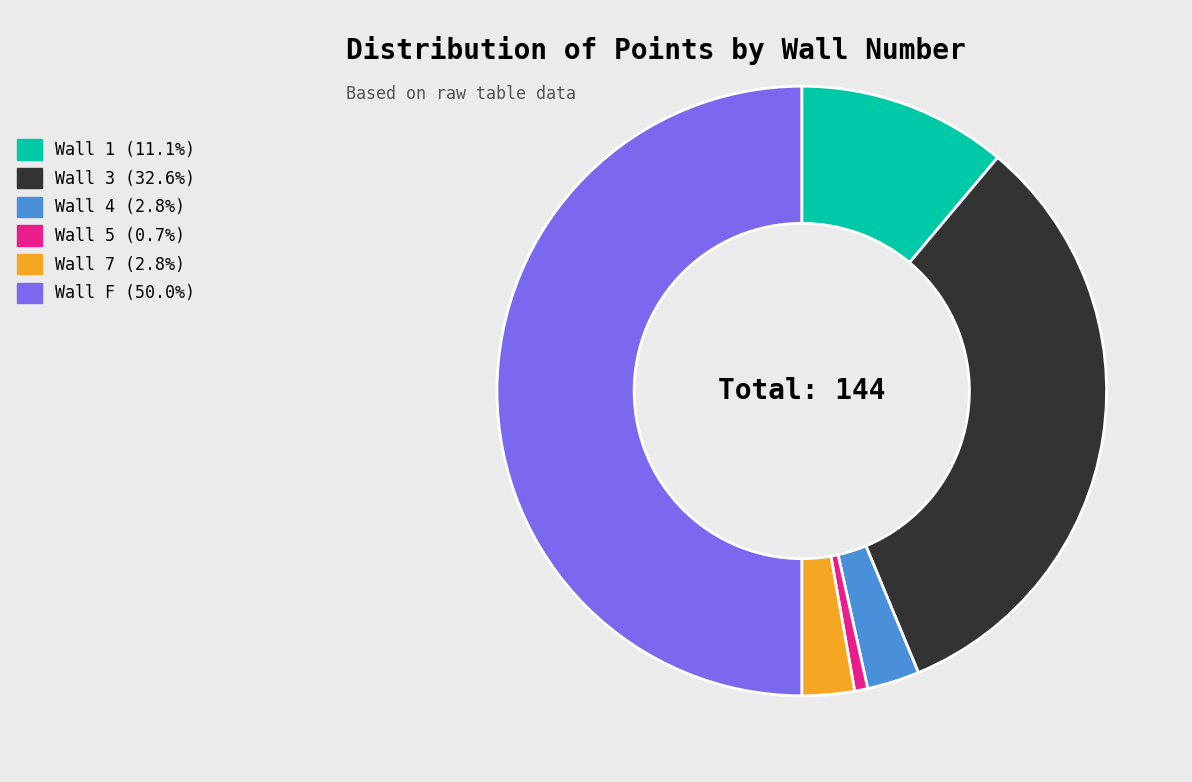

Is the sum of Wall 7 and Wall 4 greater than half?

No